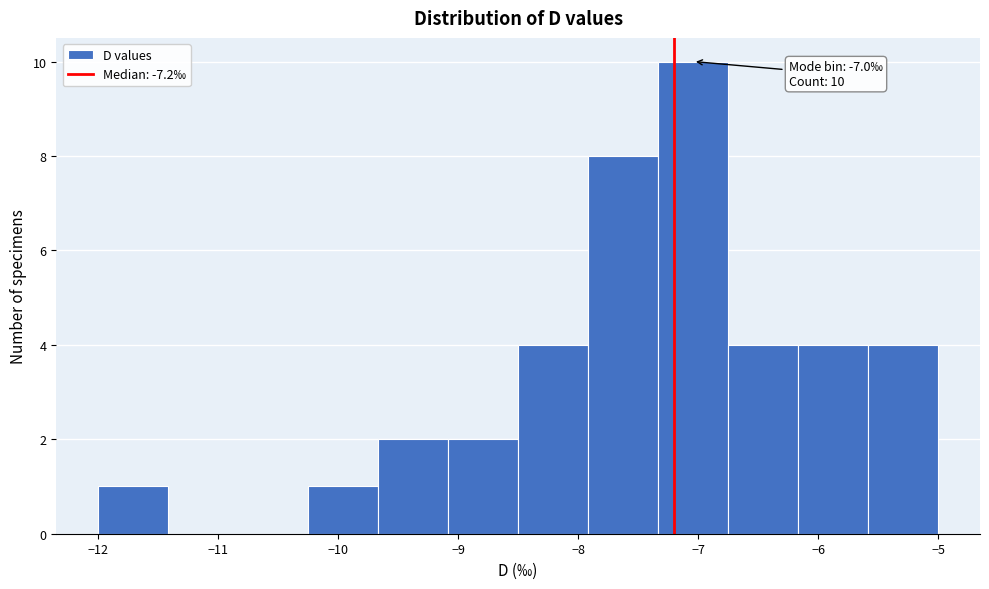

Over which range of the x-axis is the bar tallest?

-7.3 to -6.7